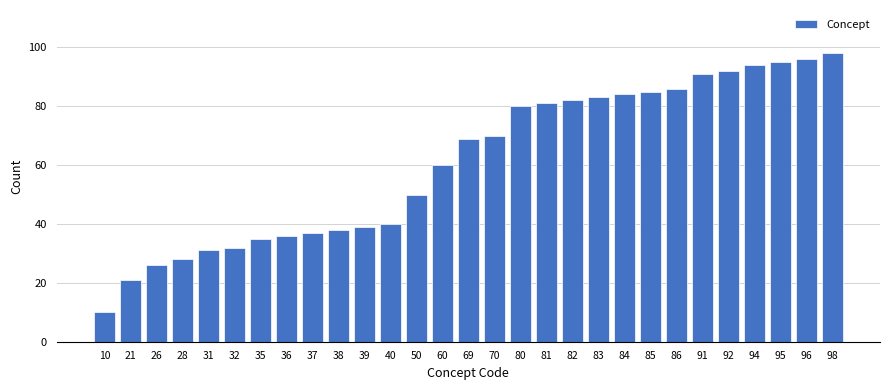

Reading left to right, extract all data points from this chart.

10	21	26	28	31	32	35	36	37	38	39	40	50	60	69	70	80	81	82	83	84	85	86	91	92	94	95	96	98